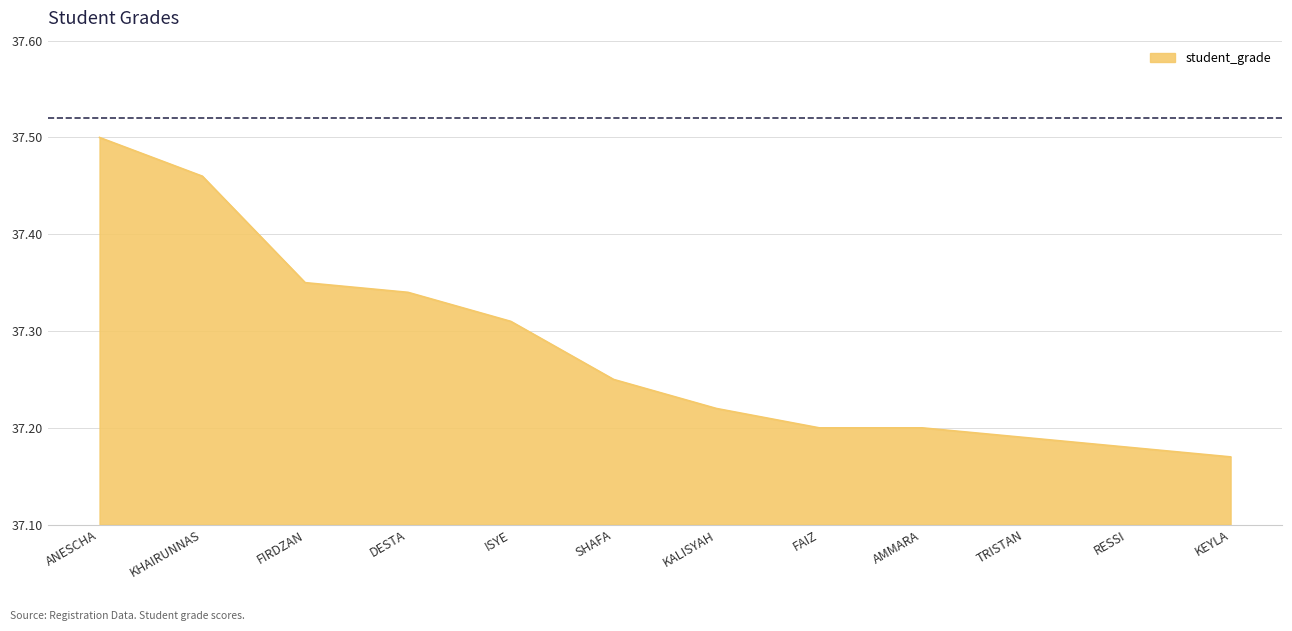

The value at KALISYAH is 37.2. True or false?

True